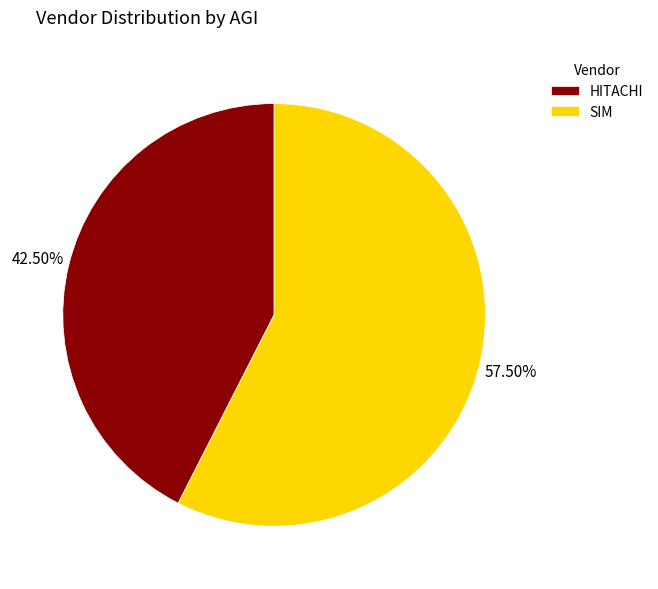

Combined, do SIM and HITACHI account for over 50%?

Yes